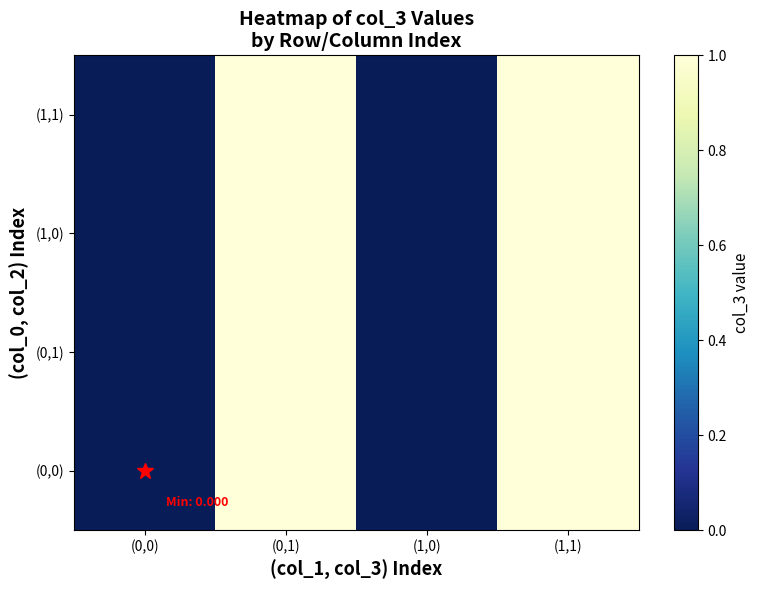

How many distinct data groups are displayed?

4